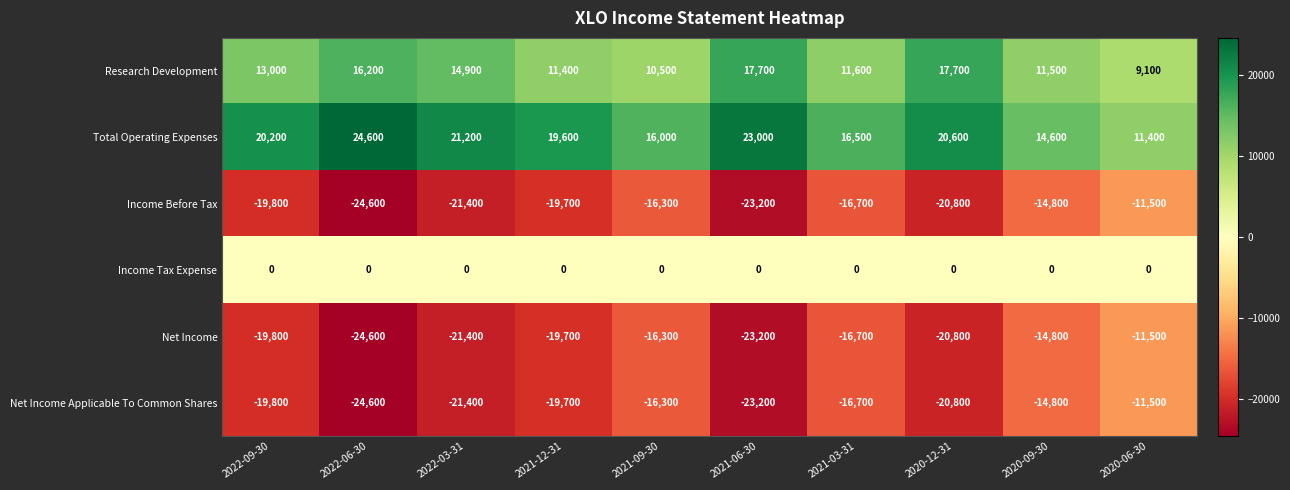

What is the total value across all series at 2021-03-31?

-22000